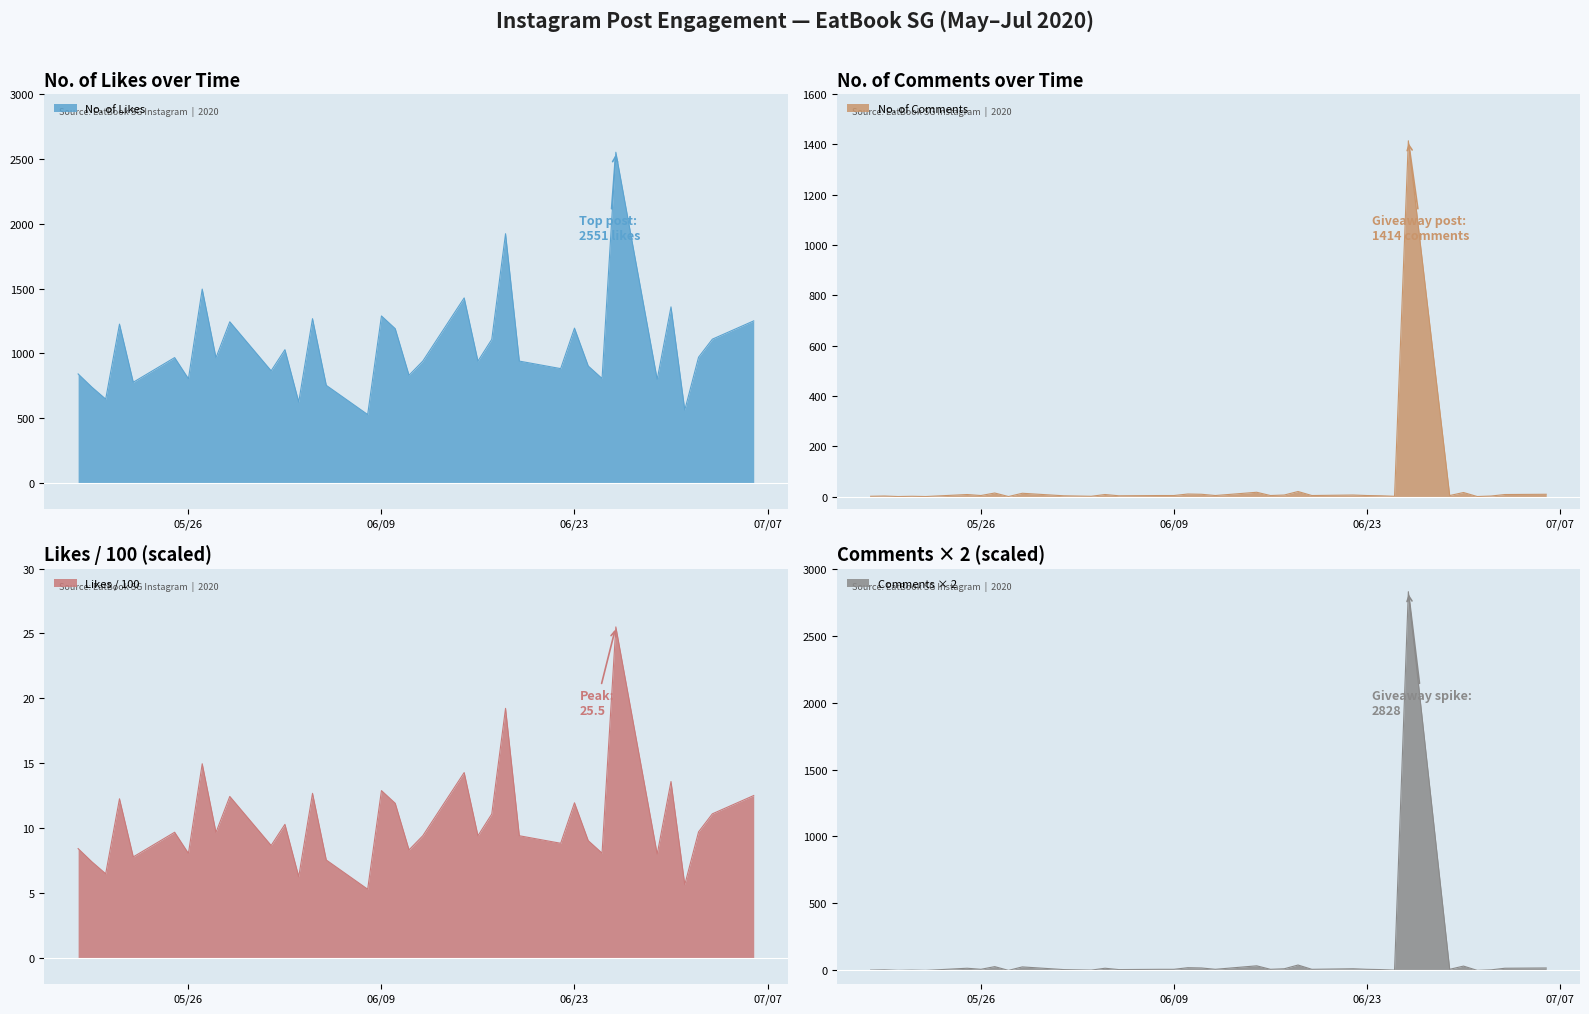

Between 2020-05-28 and 2020-06-29, which is larger?

2020-05-28